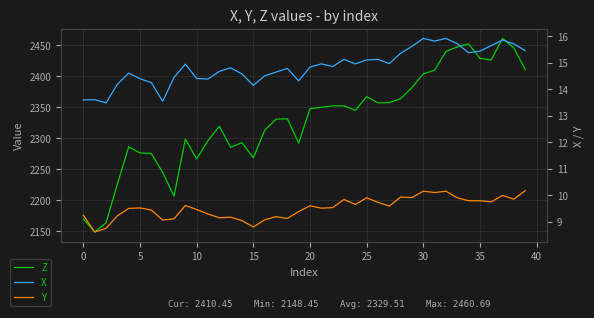

What is the difference between the highest and lowest values at 24?

2335.1